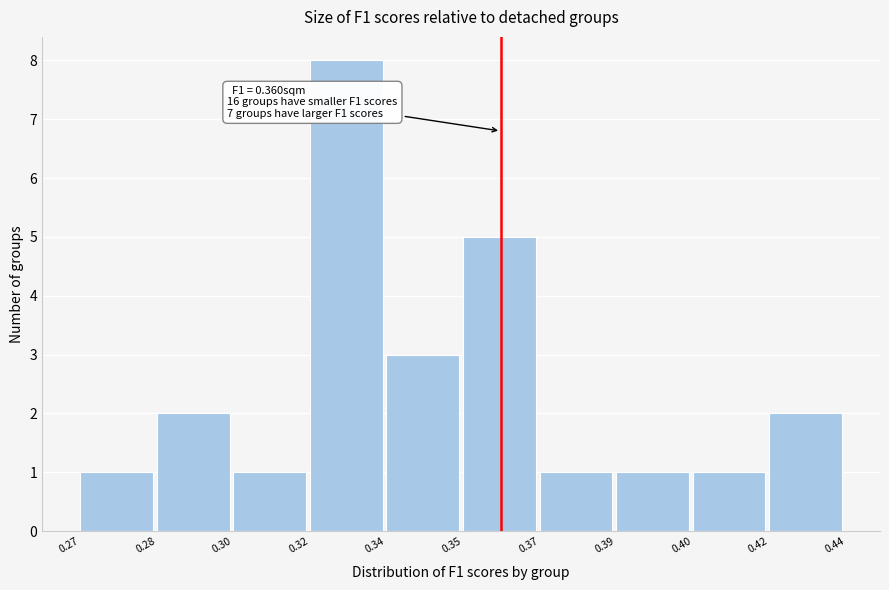

Reading left to right, extract all data points from this chart.

1	2	1	8	3	5	1	1	1	2